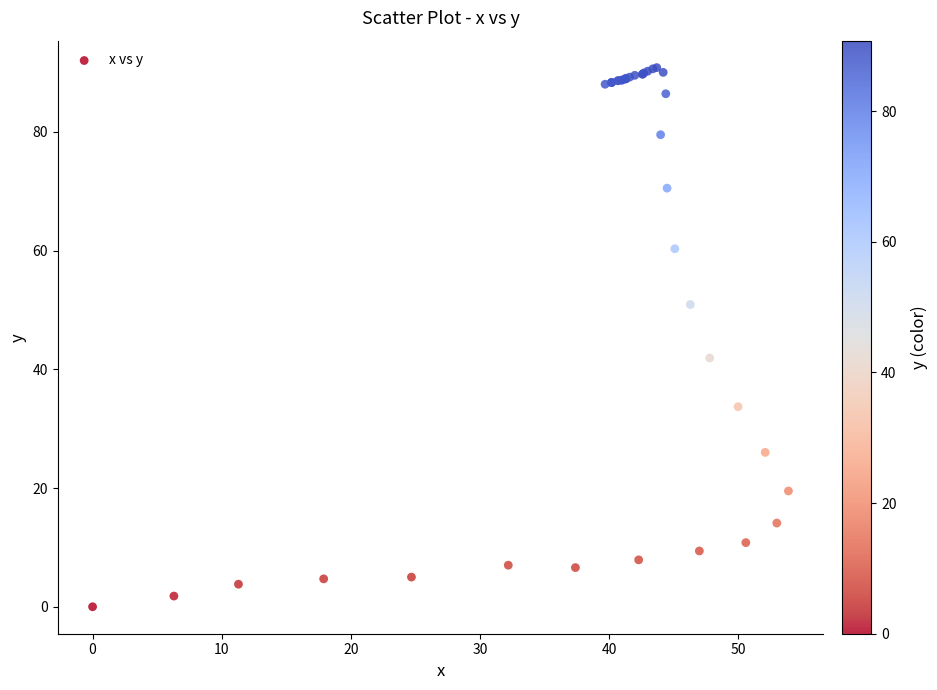

What Y value in the scatter plot is closest to 45?

41.9